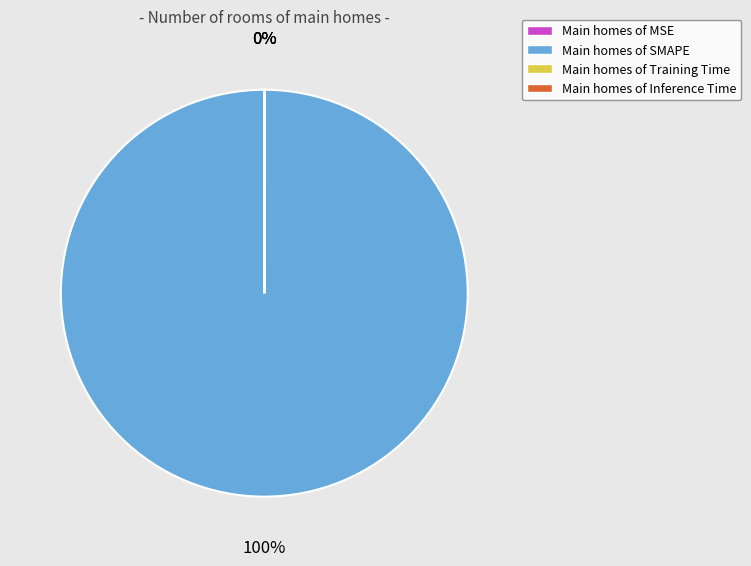

Is it true that Main homes of SMAPE is 85% of the pie?

False